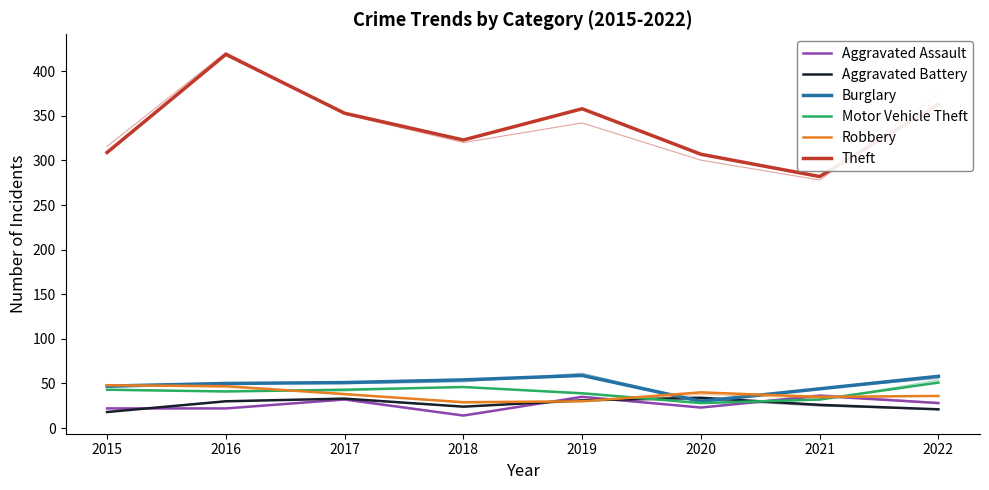

At how many categories does at least one series exceed 192?

8